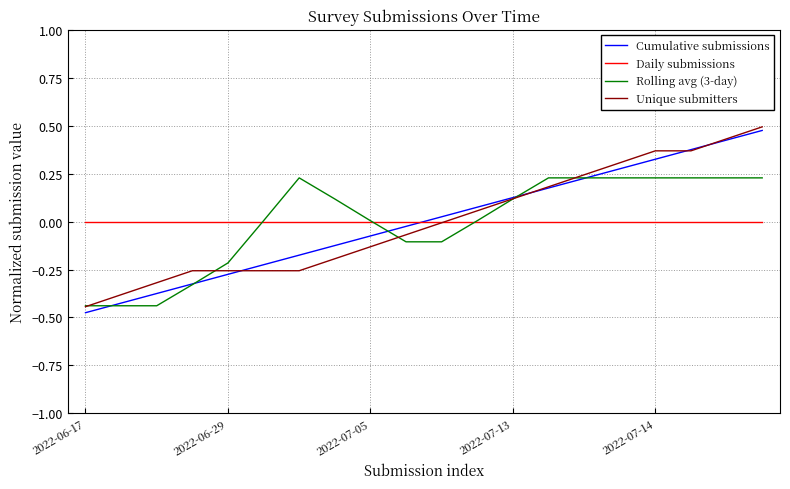

Does the chart display data point markers on the line(s)?

No